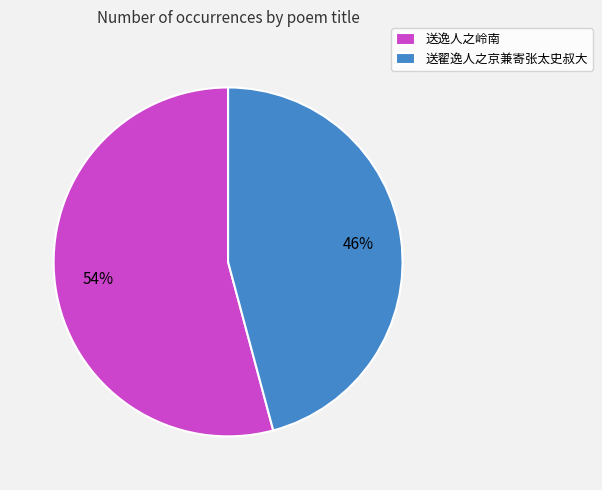

What percentage is the 送逸人之岭南 slice, to the nearest percent?

54%